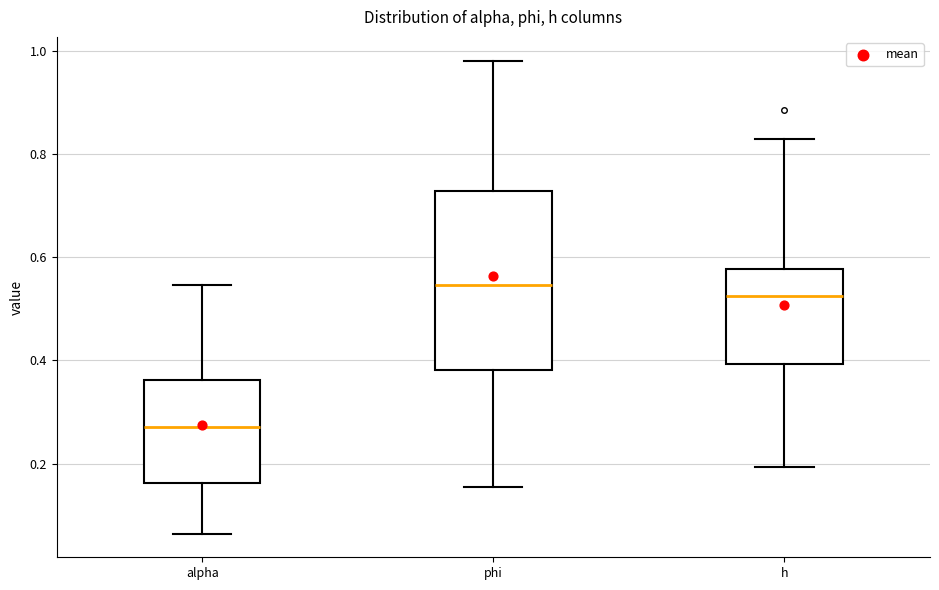

Reading left to right, read every box against the y-axis: the position of its median line, the range the box covers, and the ends of its whiskers. The values are not printed on the chart, so give them approximately, as read against the axis.

alpha: median 0.28, box 0.16 to 0.36, whiskers 0.06 to 0.54
phi: median 0.54, box 0.38 to 0.72, whiskers 0.16 to 0.98
h: median 0.52, box 0.40 to 0.58, whiskers 0.20 to 0.82